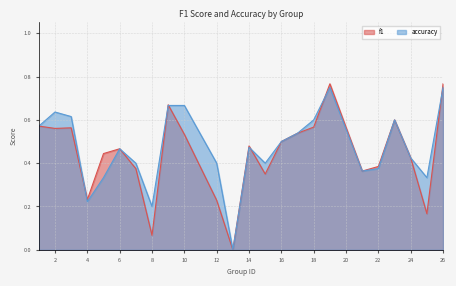

The value of accuracy at 6 is 0.8. True or false?

False